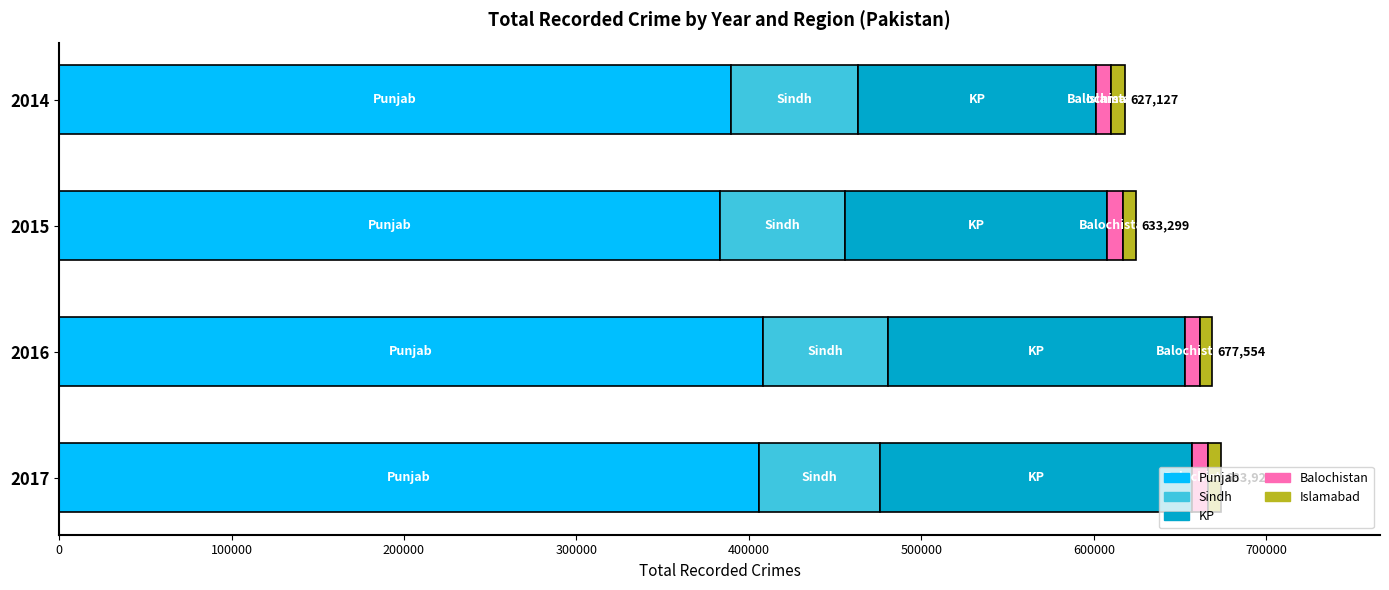

What is the difference between the maximum and second lowest values in the Punjab series?

18530